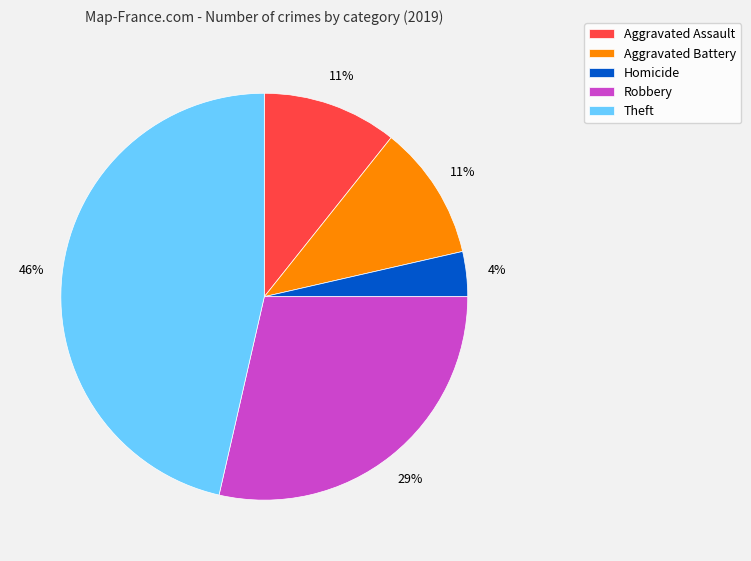

To the nearest percent, what is the average slice percentage?

20%